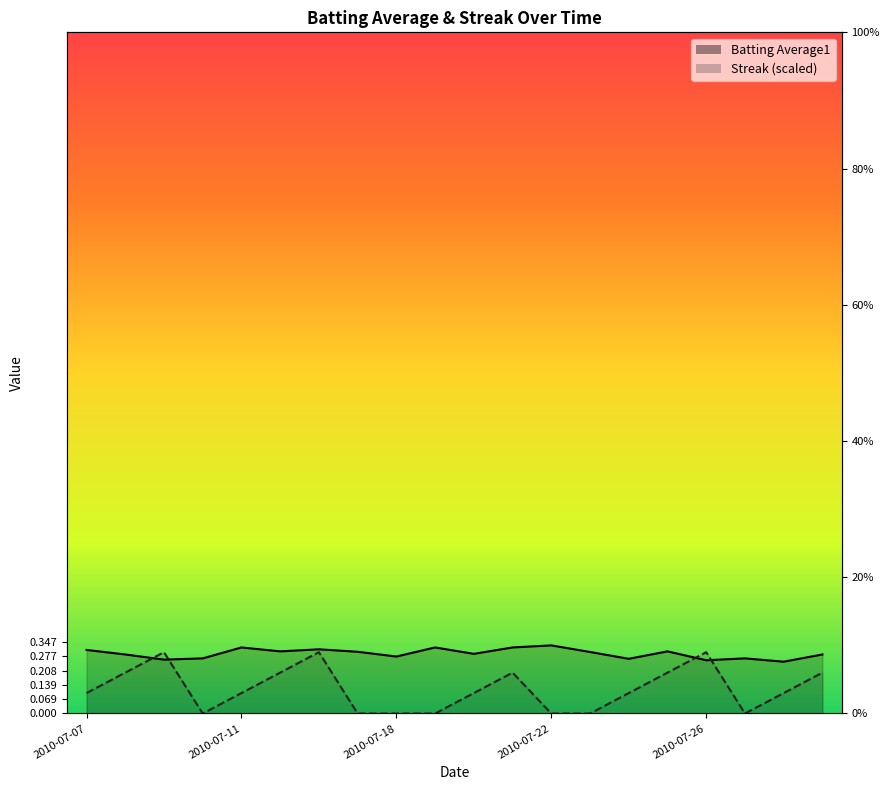

How many intersections are there between Streak and Batting Average1?

4